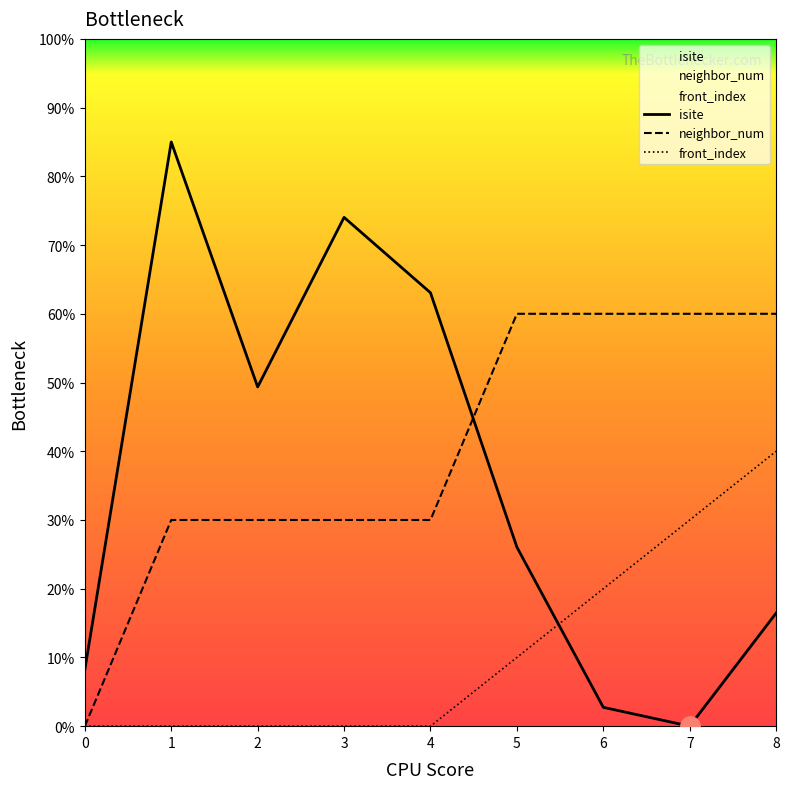

Which series has the largest total across all categories?

neighbor_num